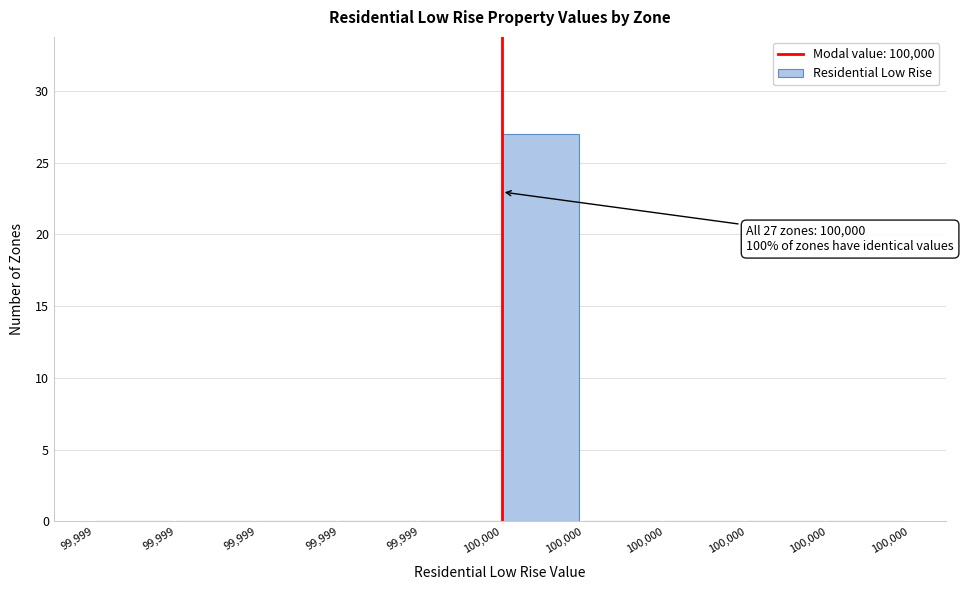

How many categories are shown in the chart?

10